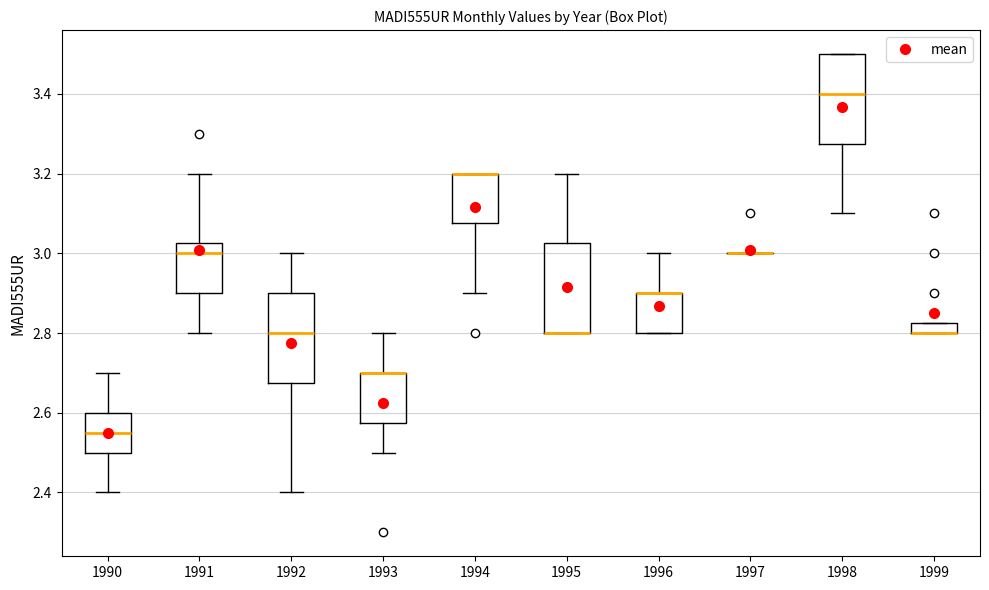

Where is the upper edge of the box at x = 1992 on the y-axis? The values are not printed on the chart, so give them approximately, as read against the axis.

2.90